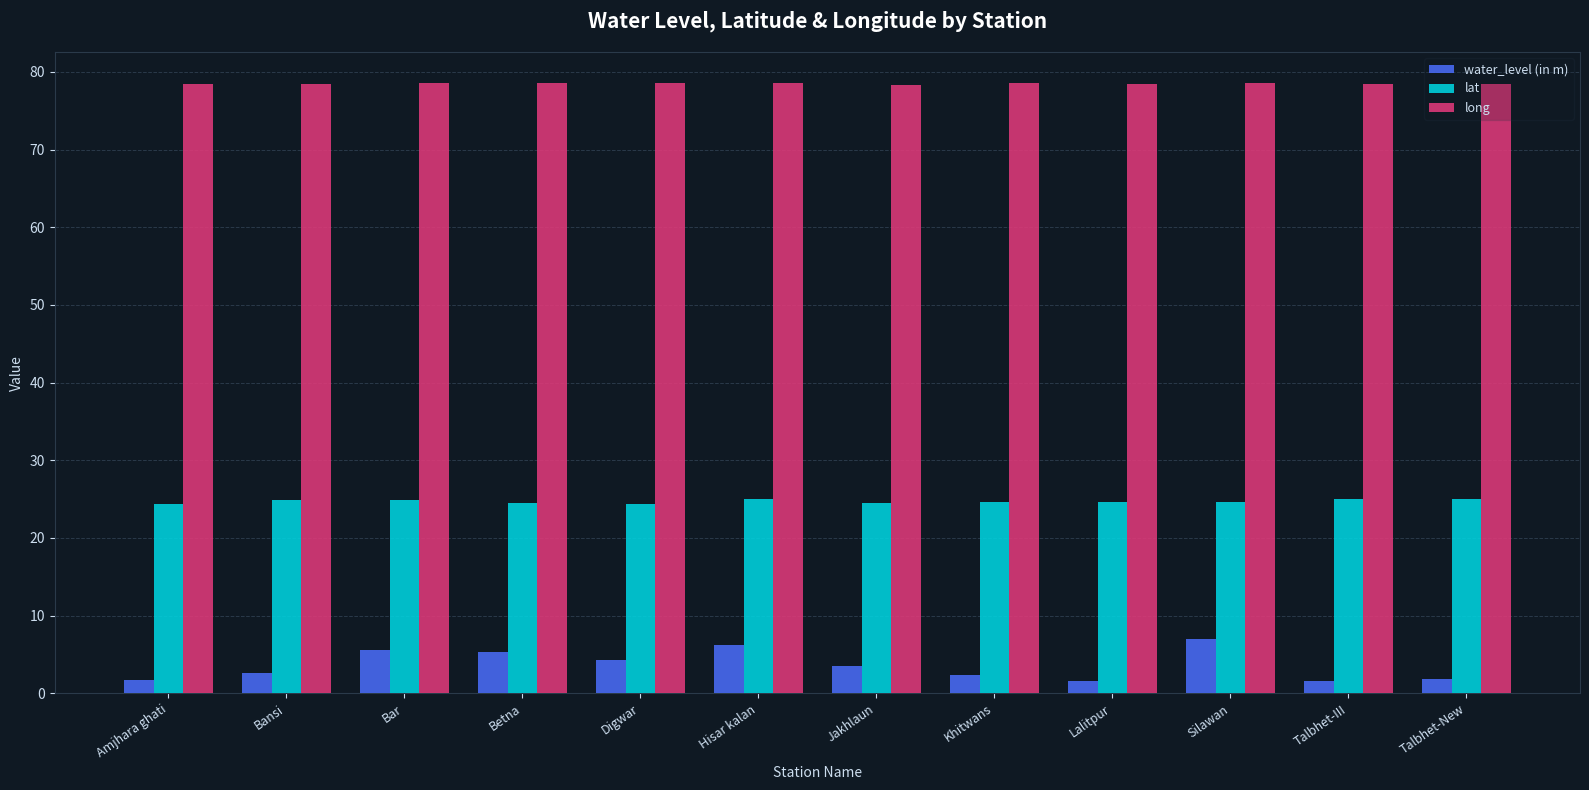

At Khitwans, list the series in order from largest to smallest.

long, lat, water_level (in m)